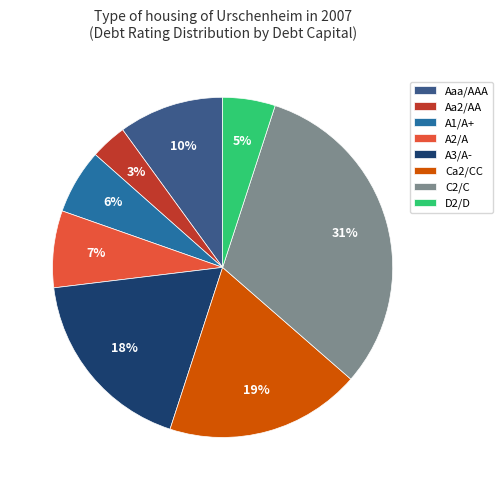

To the nearest percent, what is the difference between the Aa2/AA and Aaa/AAA slice percentages?

7%